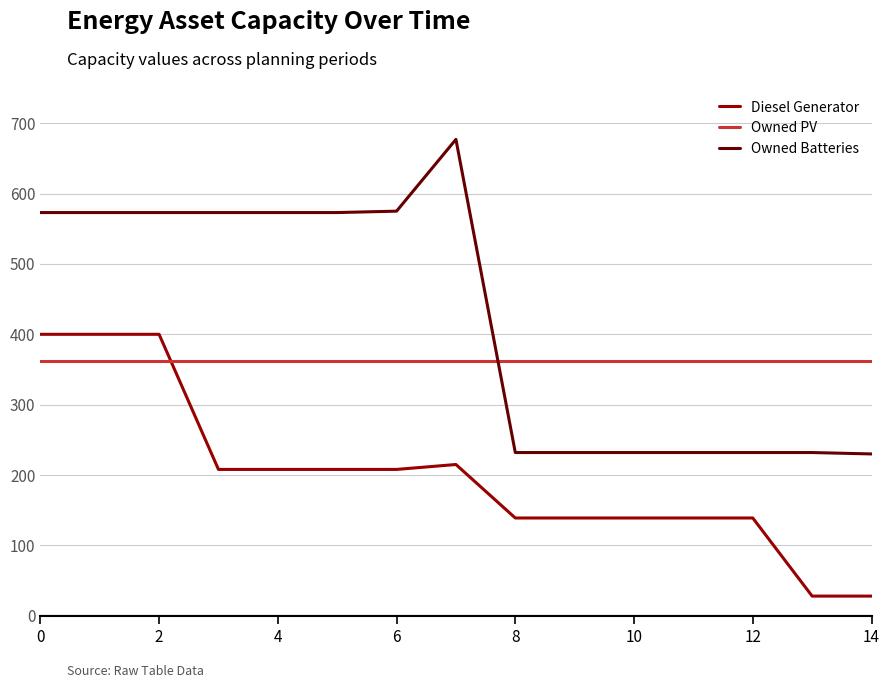

List the series in order of their overall mean, lowest first.

Diesel Generator, Owned PV, Owned Batteries